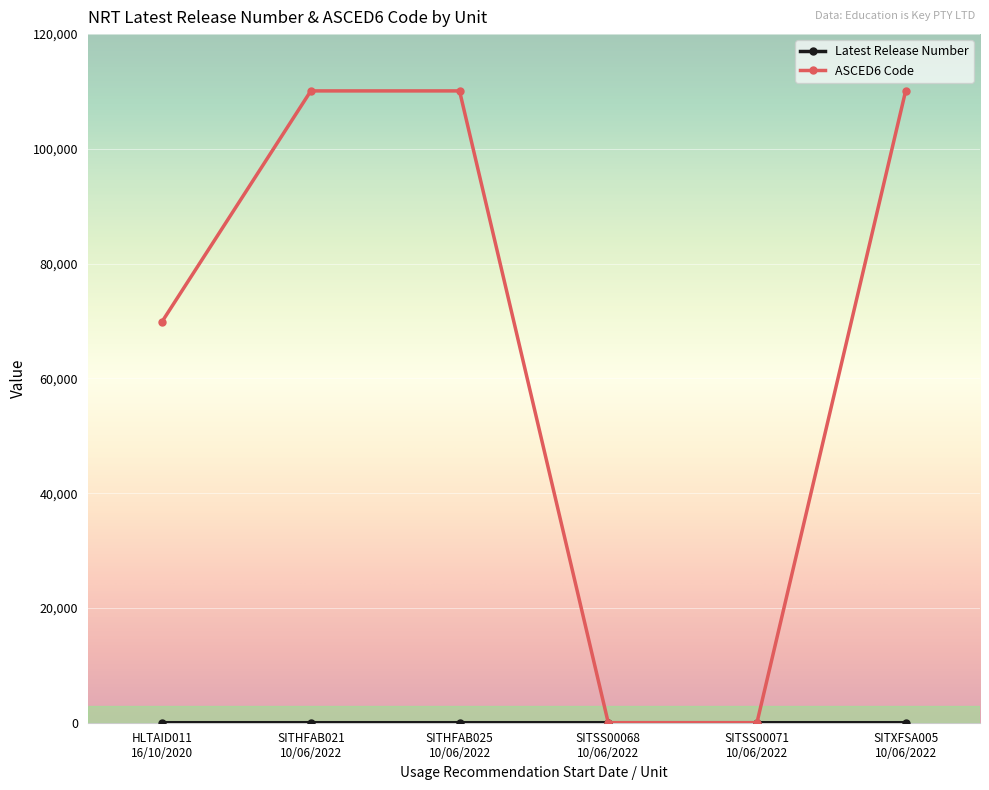

At how many categories does at least one series exceed 75922?

3